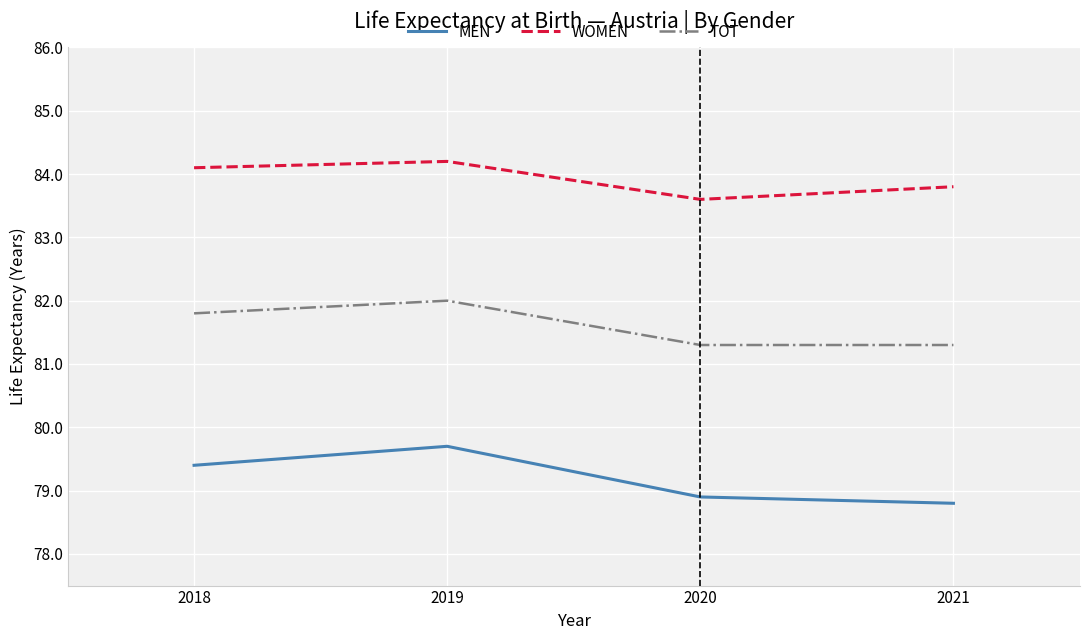

Does the chart display data point markers on the line(s)?

No